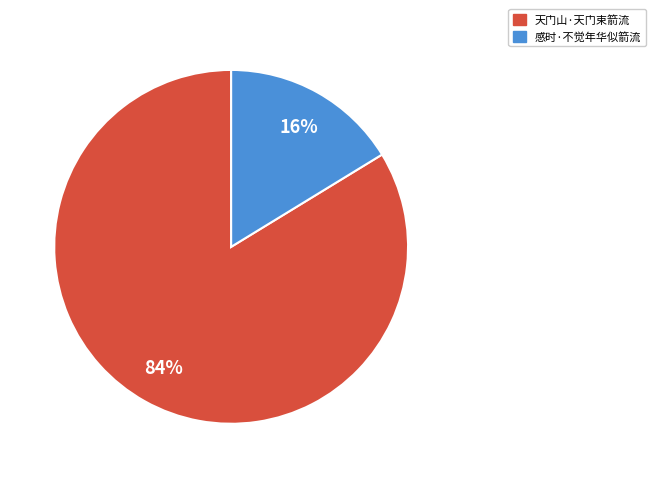

To the nearest percent, what is the combined percentage of 天门山·天门束箭流 and 感时·不觉年华似箭流?

100%